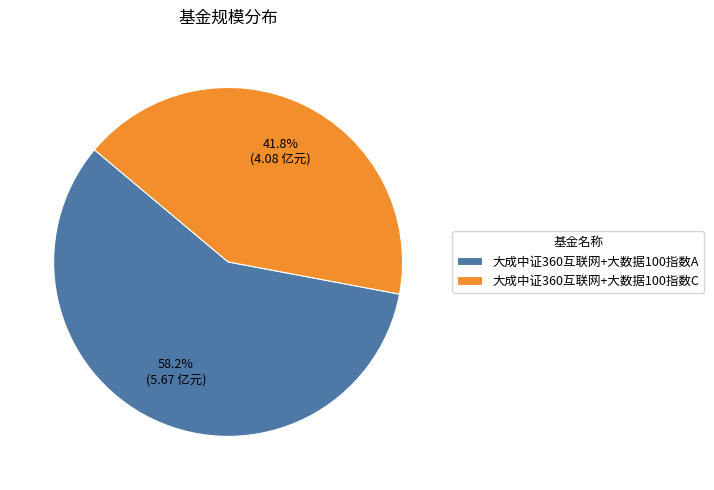

What percentage is the 大成中证360互联网+大数据100指数C slice, to the nearest percent?

42%